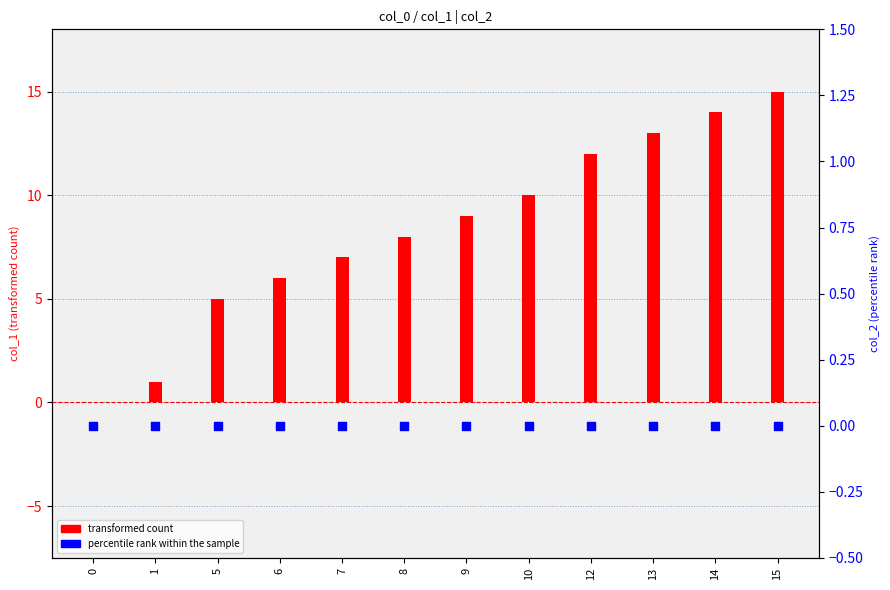

Which series has the widest spread of Y values?

transformed count